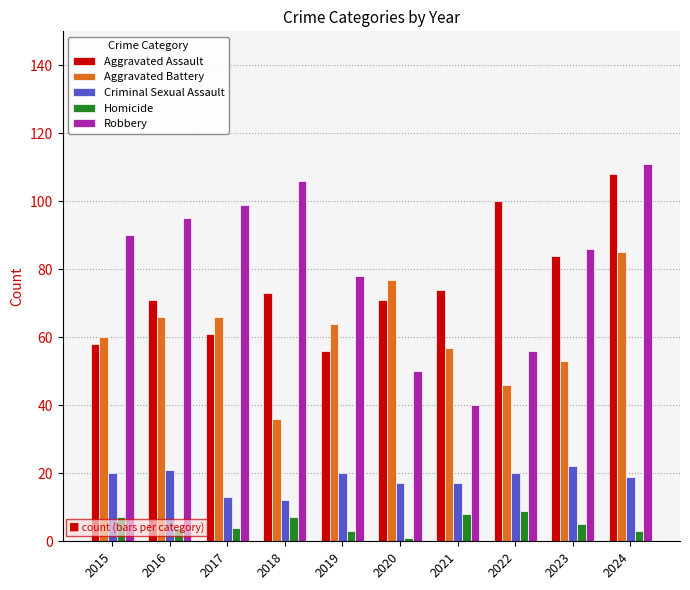

What is the lowest value of the Criminal Sexual Assault series?

12